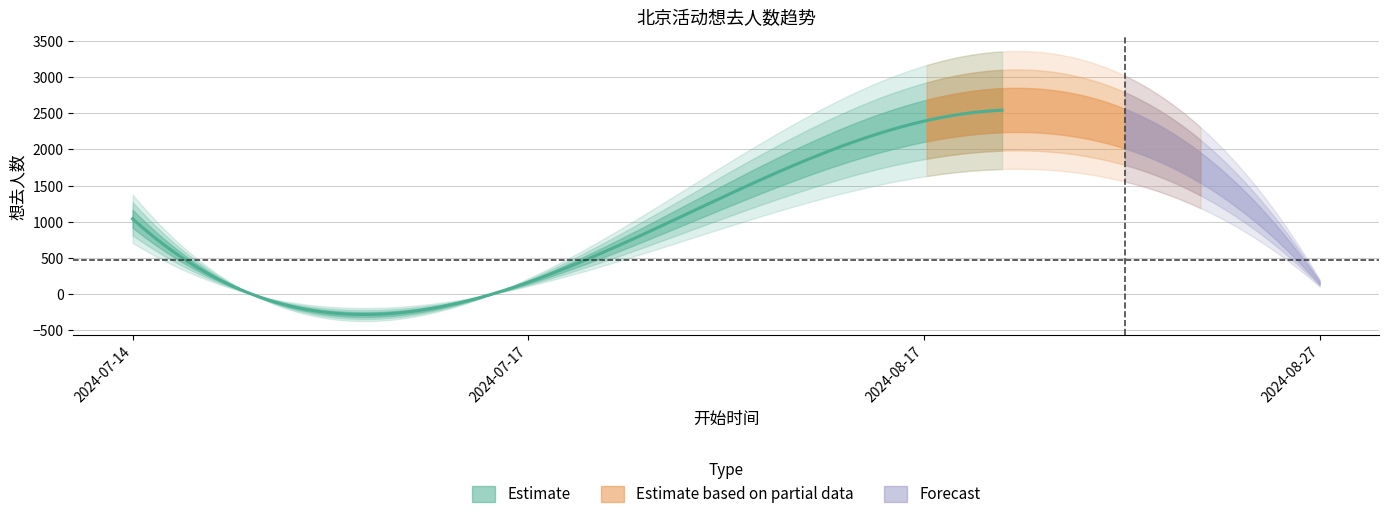

What is the label of the 2nd point from the right?

2024-08-17